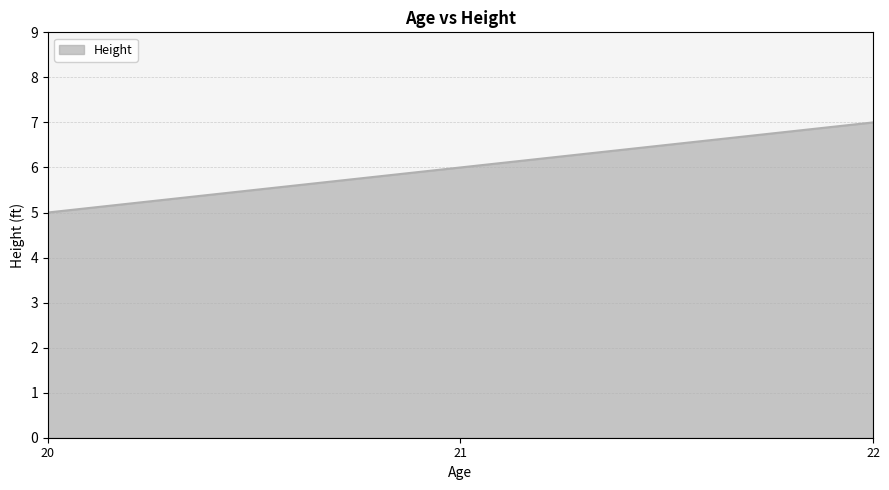

Reading right to left, what are all the values shown in this chart?

22=7	21=6	20=5